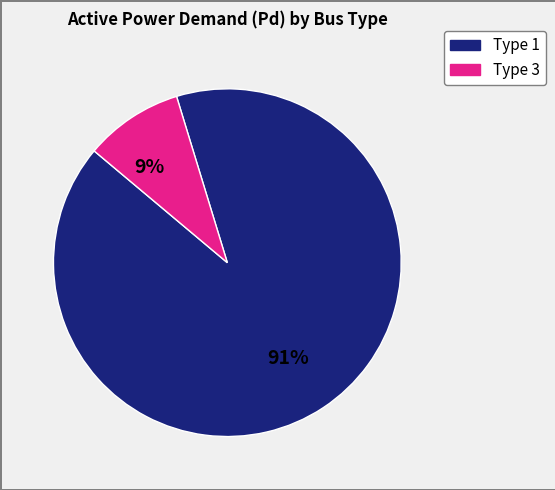

Is there any slice that represents more than half of the pie?

Yes